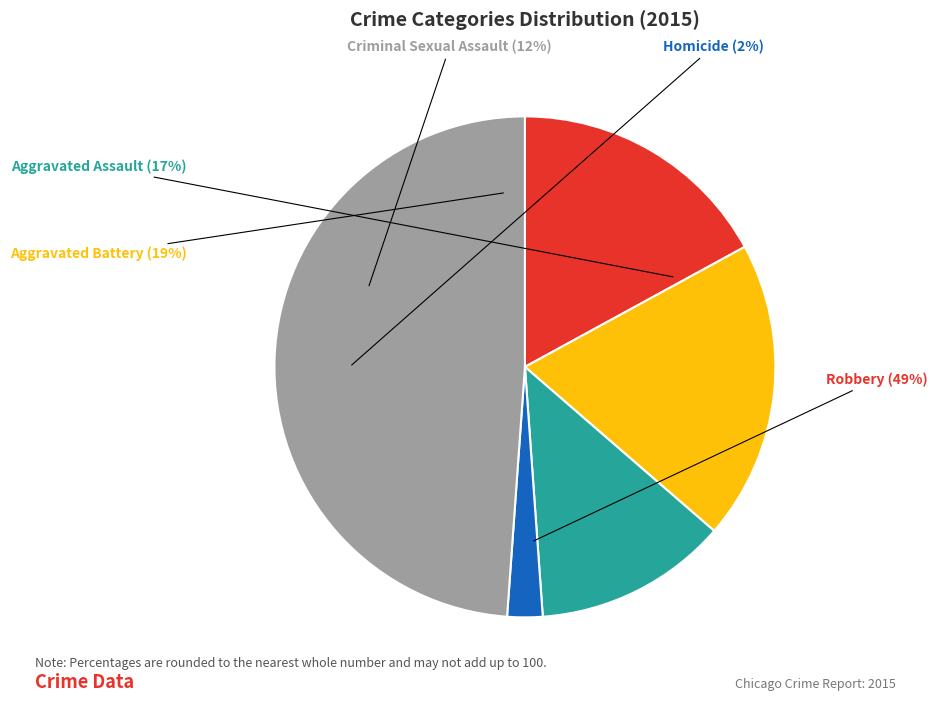

What percentage is the Aggravated Battery slice, to the nearest percent?

19%